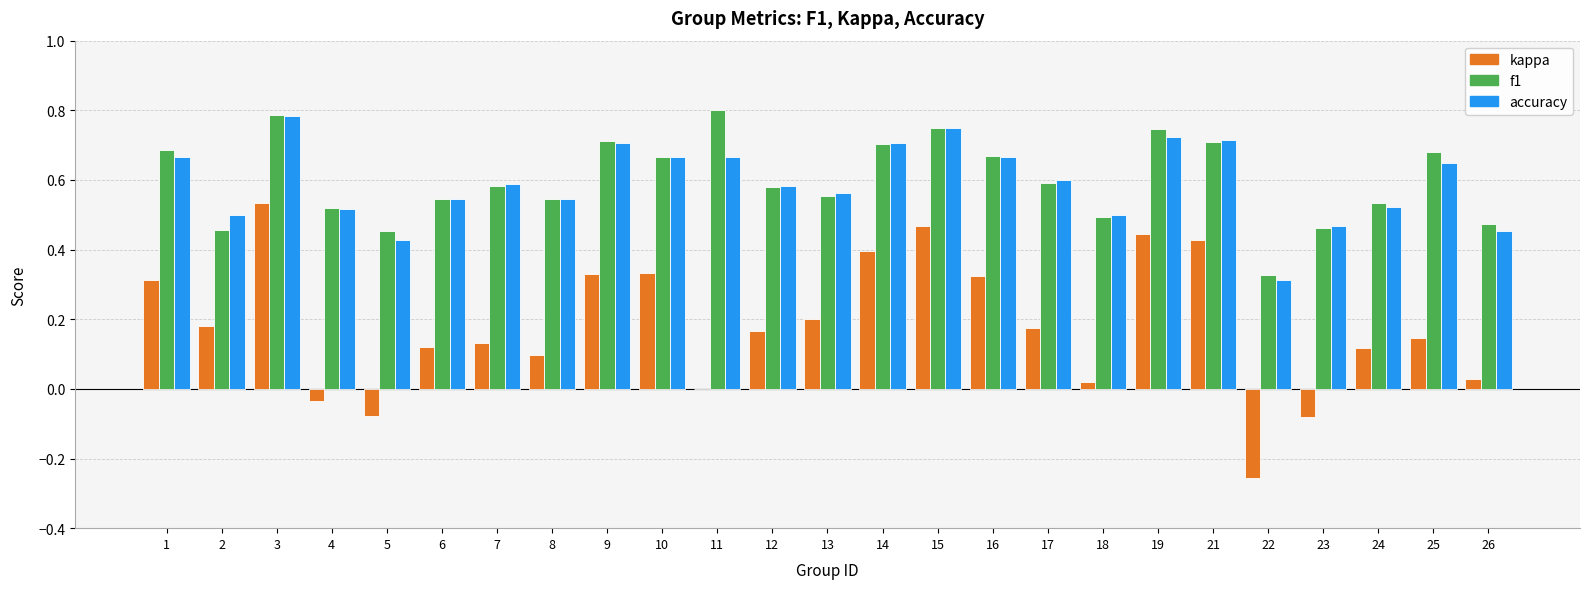

How many data points does each series have?

25